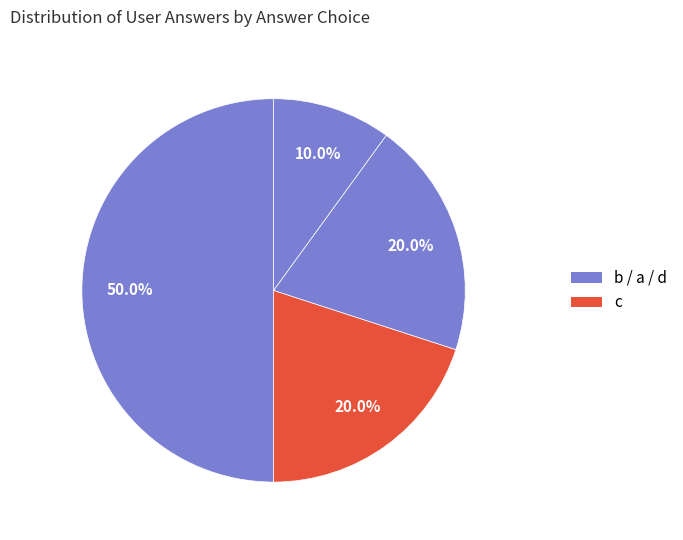

What is the largest slice in the pie chart?

b